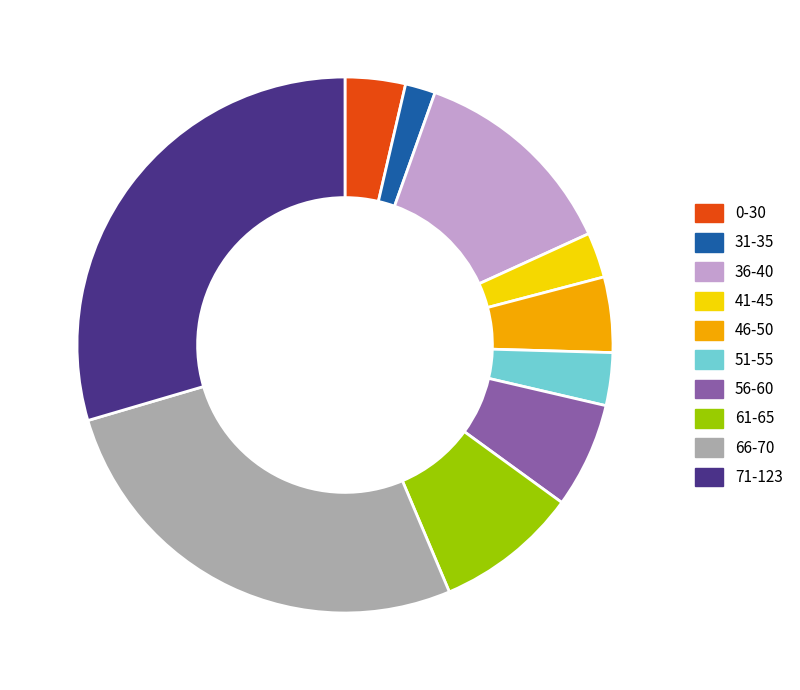

Which category has the biggest portion of the pie?

71-123